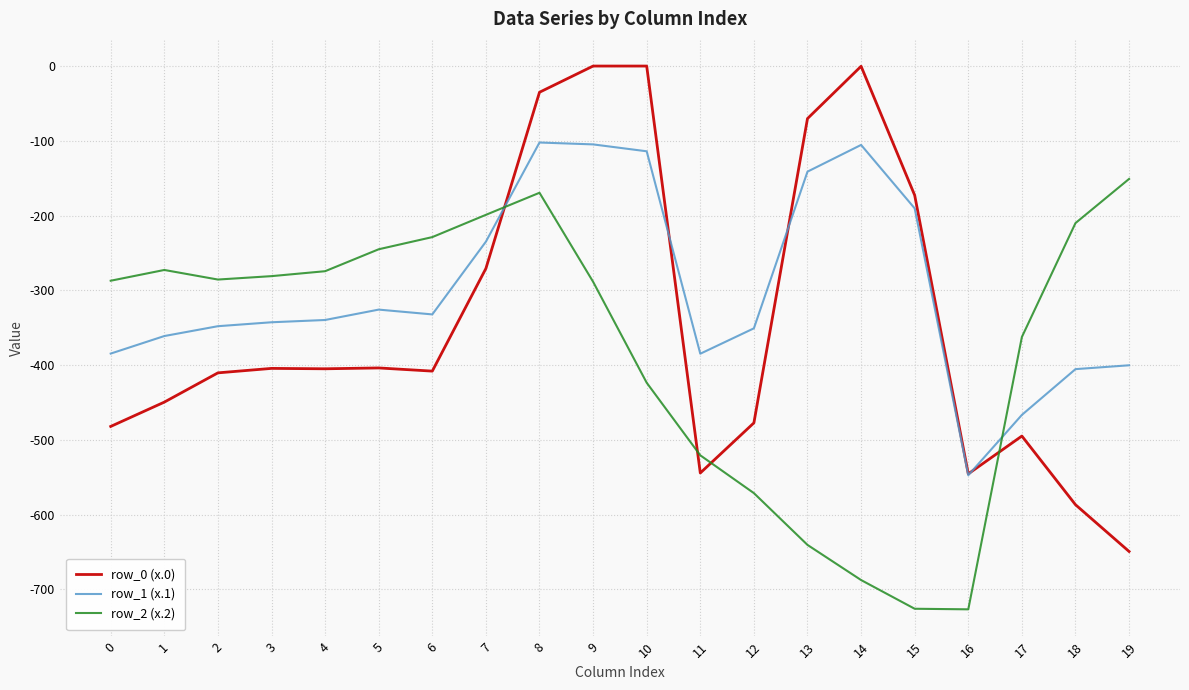

What is the minimum value for row_0 (x.0)?

-649.2